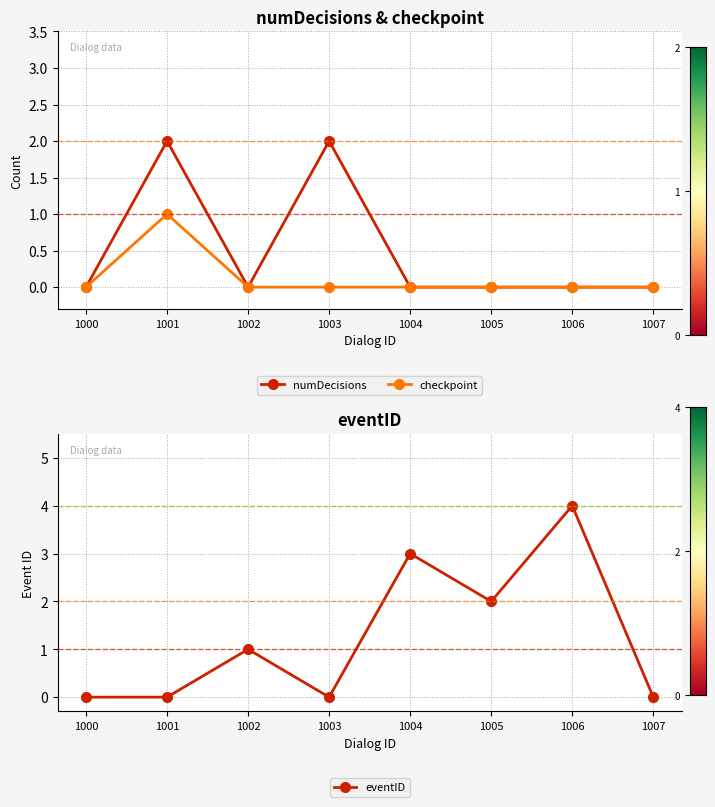

At 1003, list the series in order from smallest to largest.

checkpoint, eventID, numDecisions